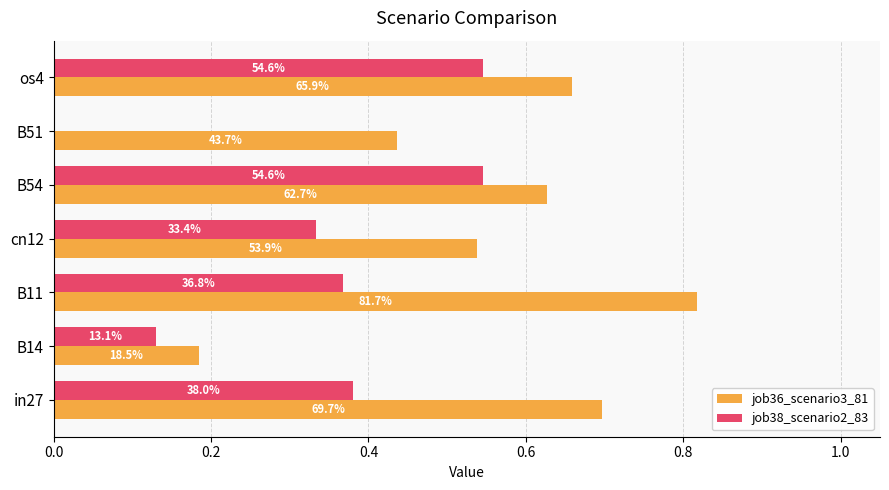

What are all the series names shown in the legend?

job36_scenario3_81, job38_scenario2_83